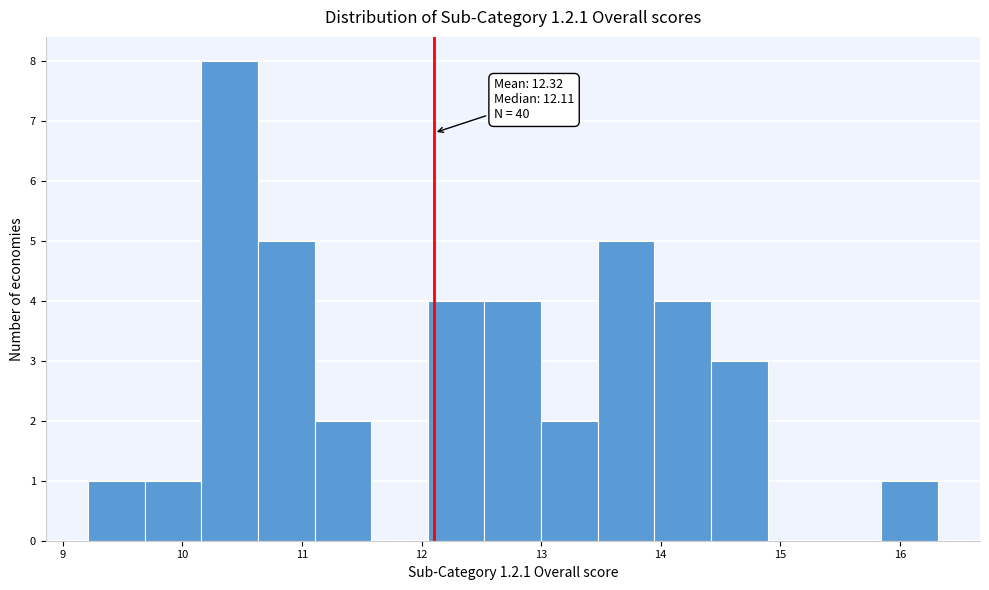

Over which range of the x-axis is the bar tallest?

10.2 to 10.6